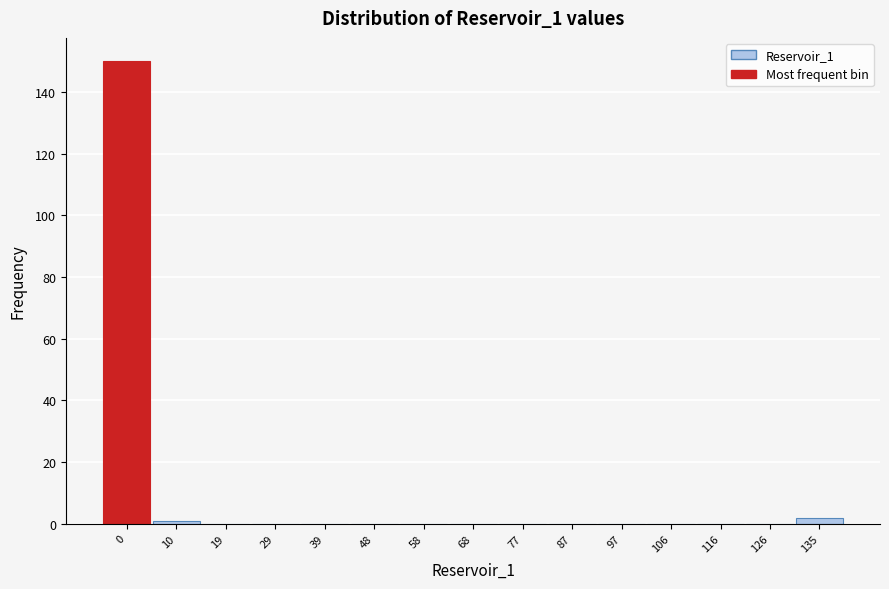

Reading left to right, extract all data points from this chart.

0=150	10=1	19=0	29=0	39=0	48=0	58=0	68=0	77=0	87=0	97=0	106=0	116=0	126=0	135=2